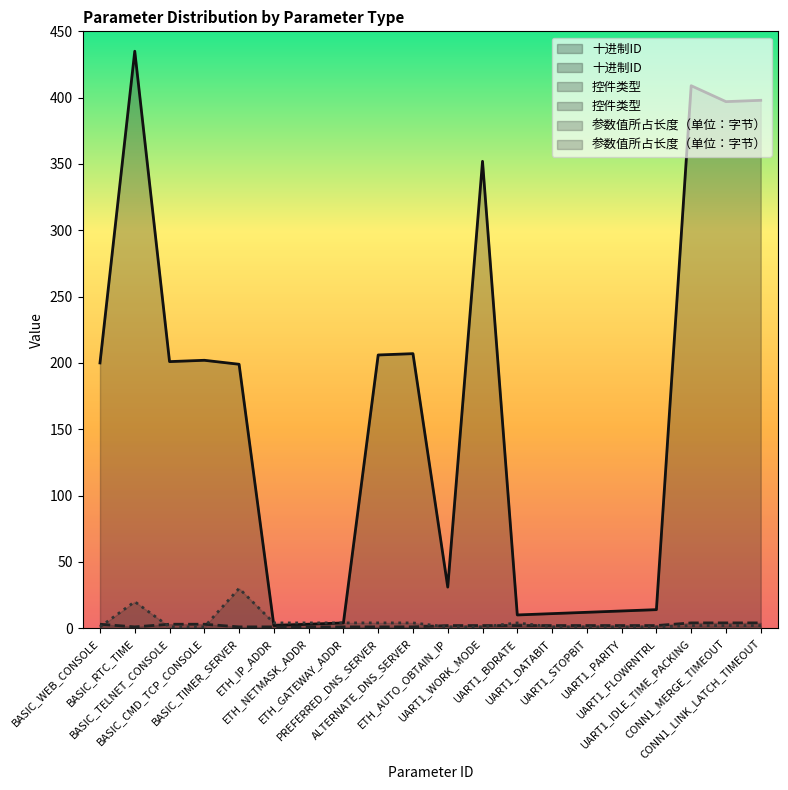

In 参数值所占长度（单位：字节）, how many points are higher than both neighbors (excluding endpoints)?

3